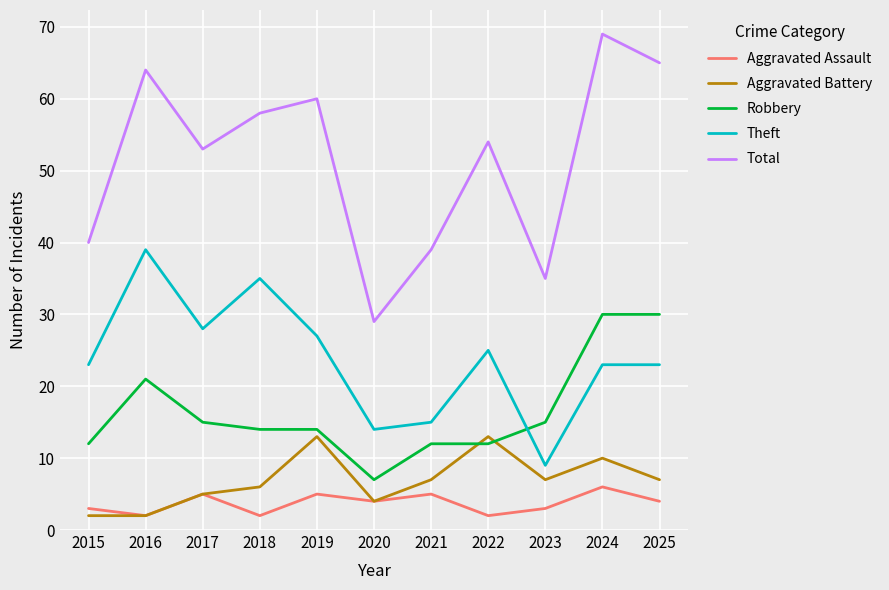

Which series has the largest total across all categories?

Total